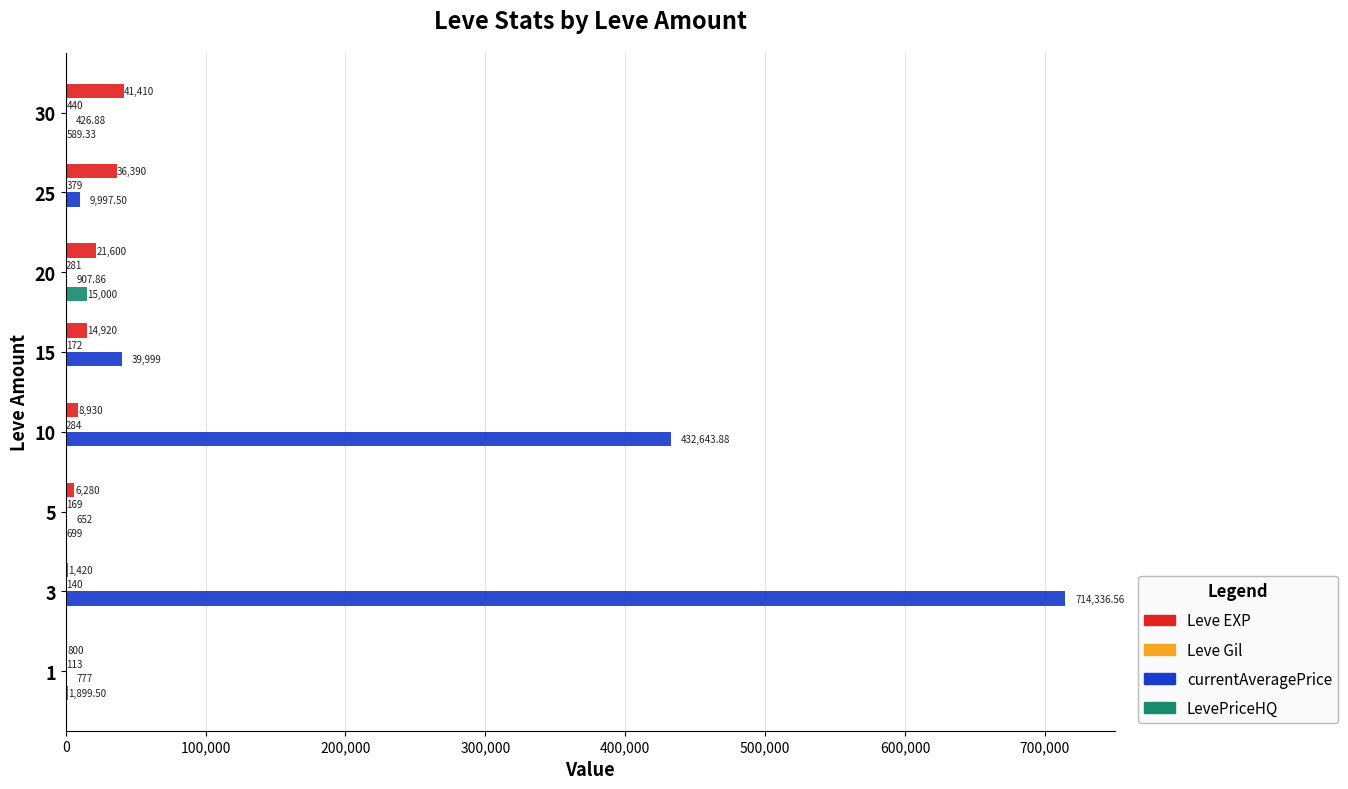

Which series changed the most between 10 and 30?

currentAveragePrice